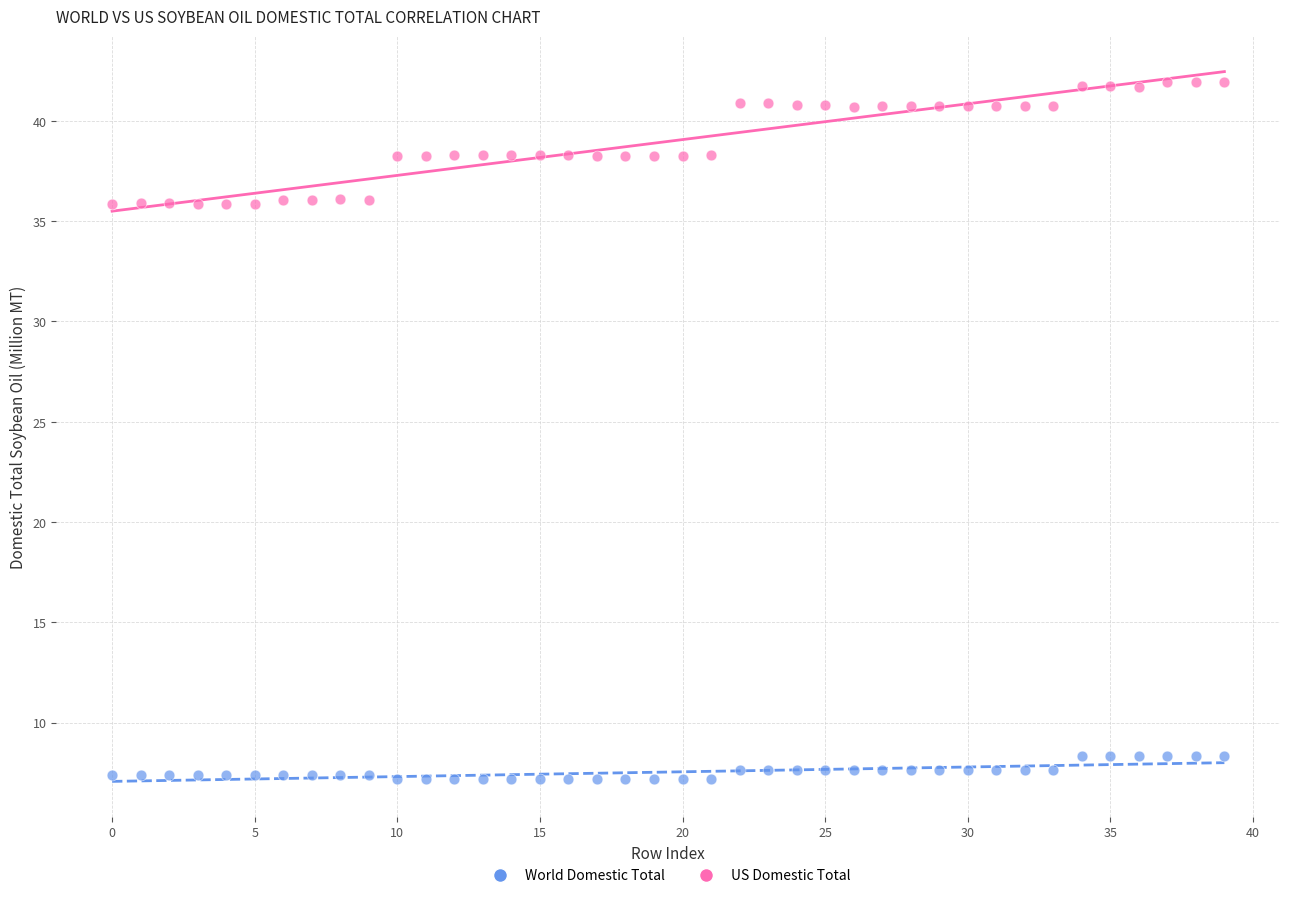

Across all data points, what is the range of Y values (max minus min)?

34.8